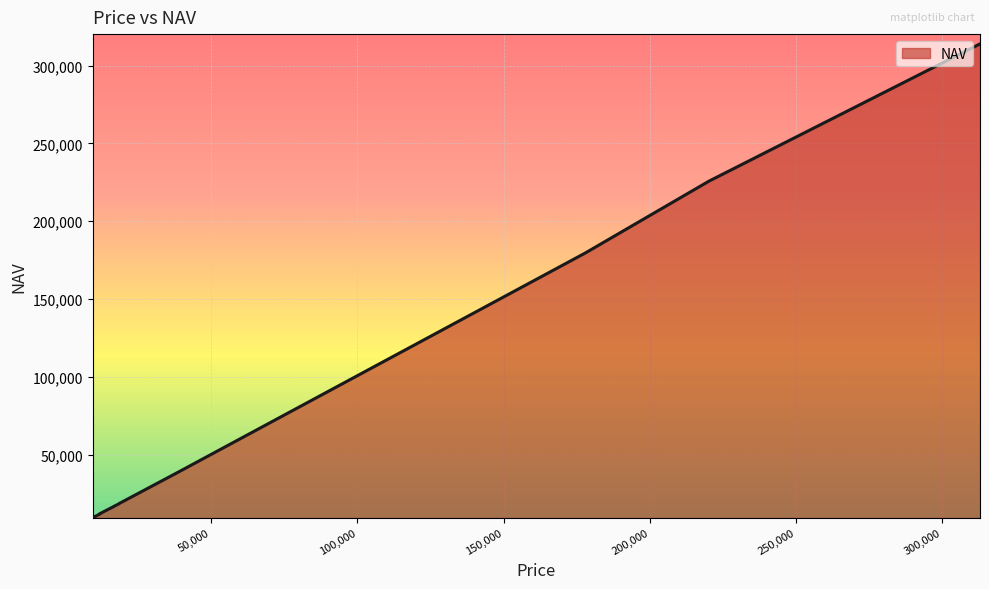

What is the maximum value shown in the chart?

313929